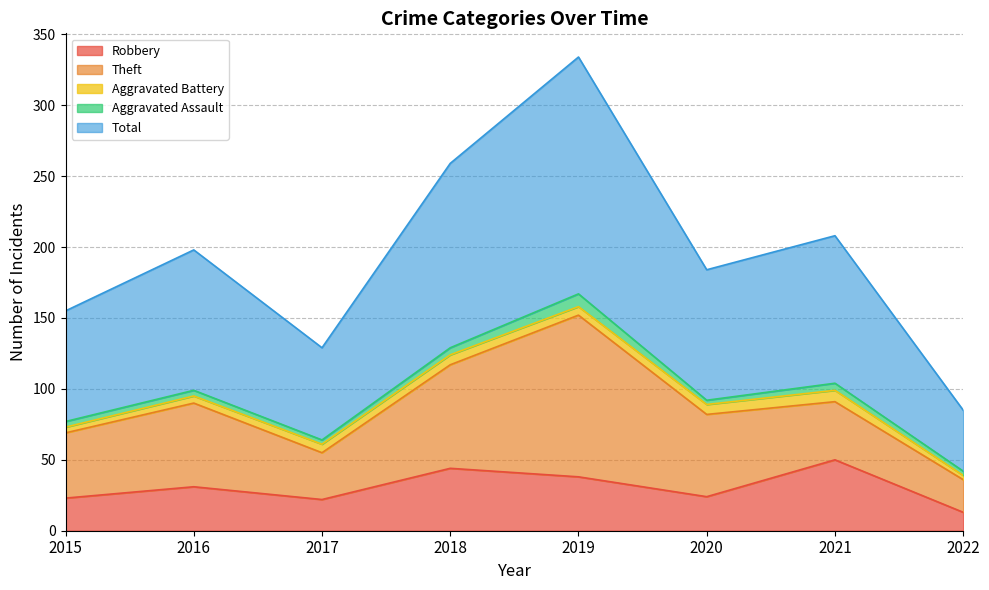

What is the highest value of the Aggravated Assault series?

9